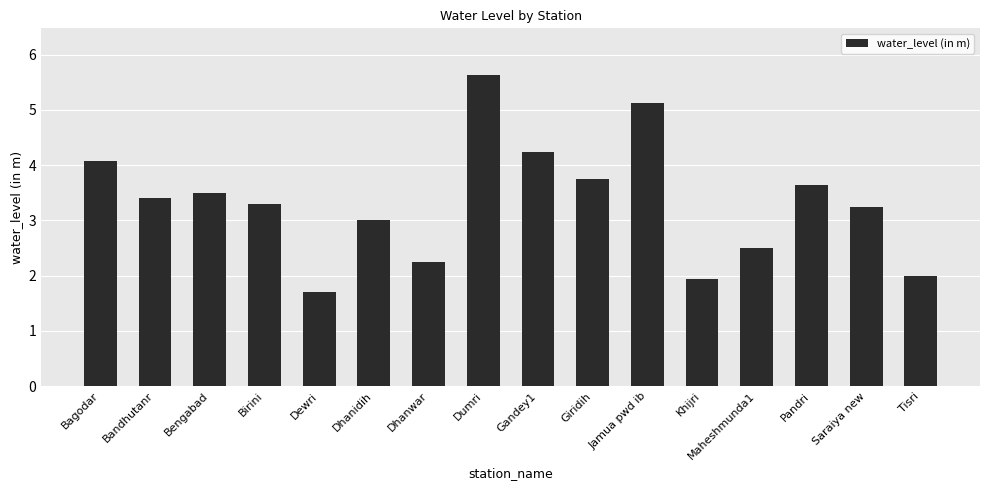

At which category does the chart reach its peak across all series?

Dumri